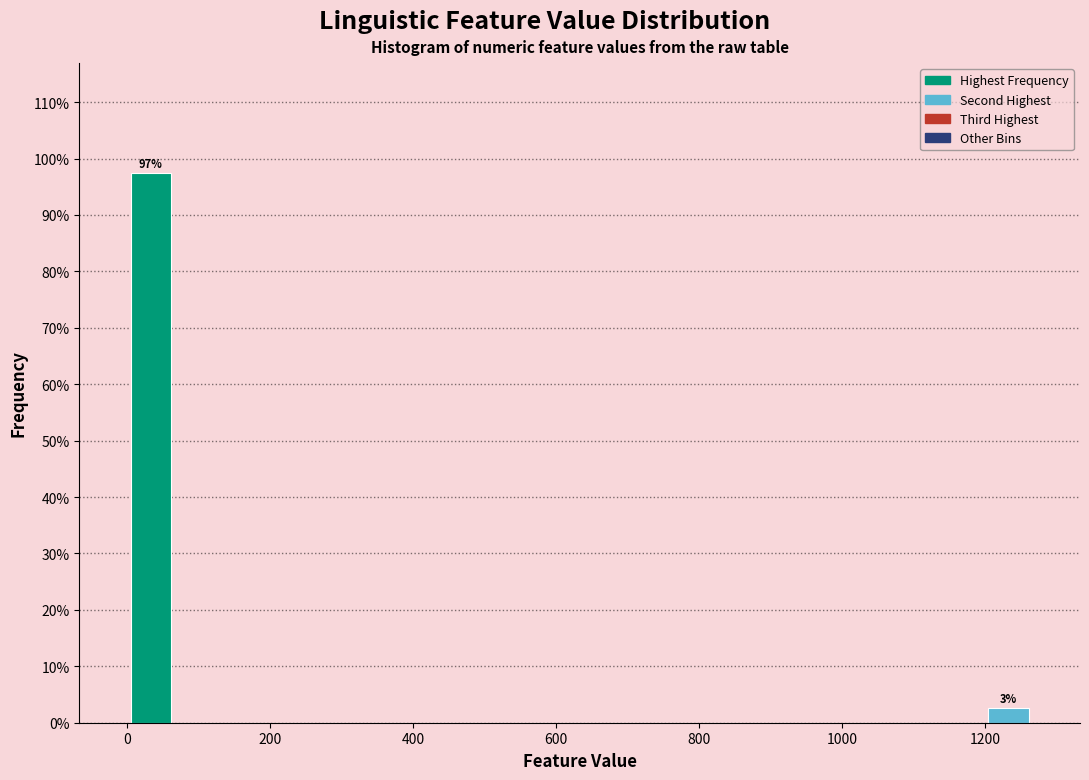

Around what value on the x-axis is the tallest bar? Give the approximate position of its centre, as read against the axis.

40